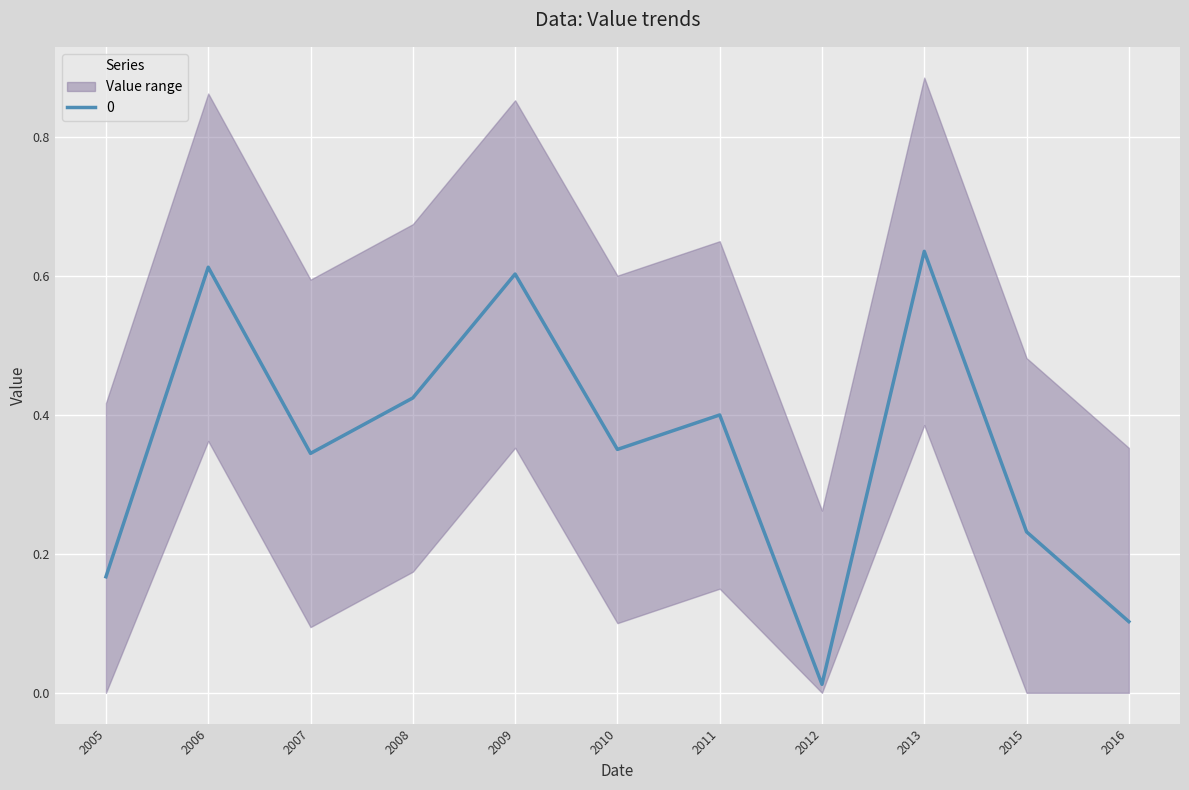

The value of 0 at 2007 is 0.5. True or false?

False